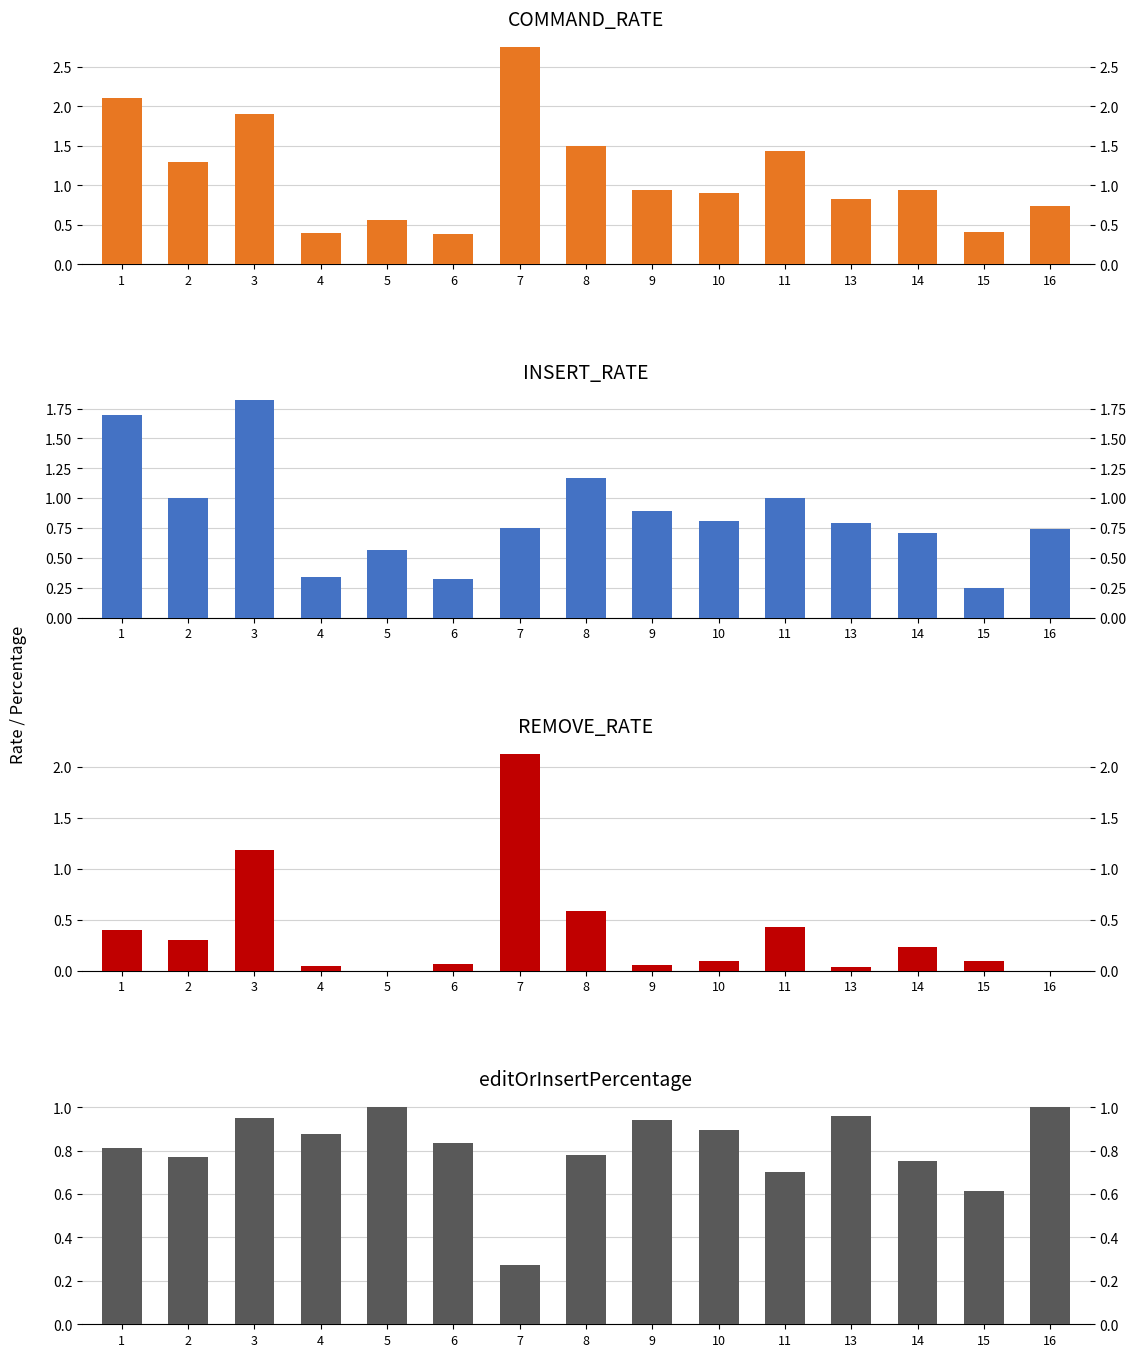

At which label is REMOVE_RATE closest to 1?

3